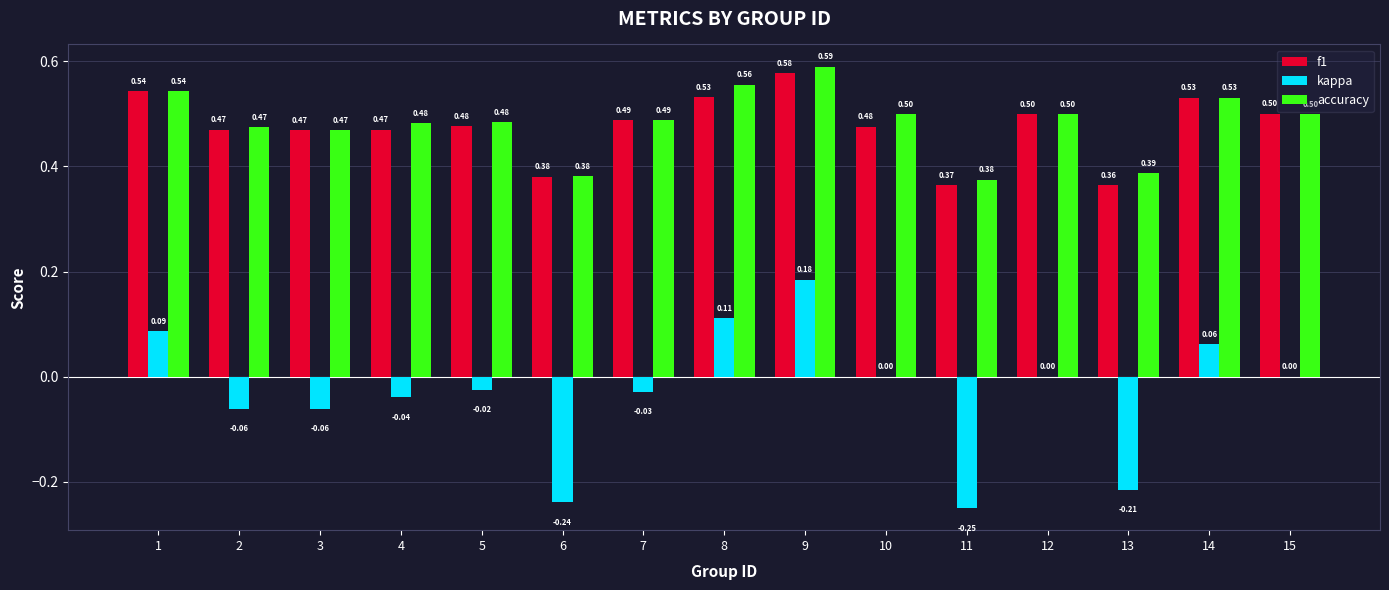

Which series changed the most between 9 and 13?

kappa